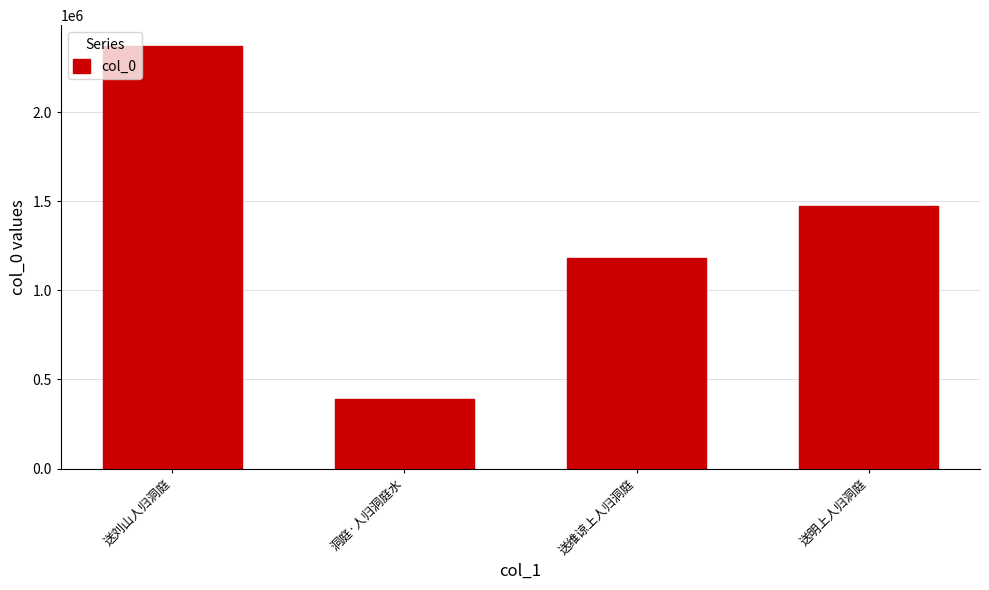

List the labels in order of value, smallest first.

洞庭·人归洞庭水, 送维谅上人归洞庭, 送明上人归洞庭, 送刘山人归洞庭